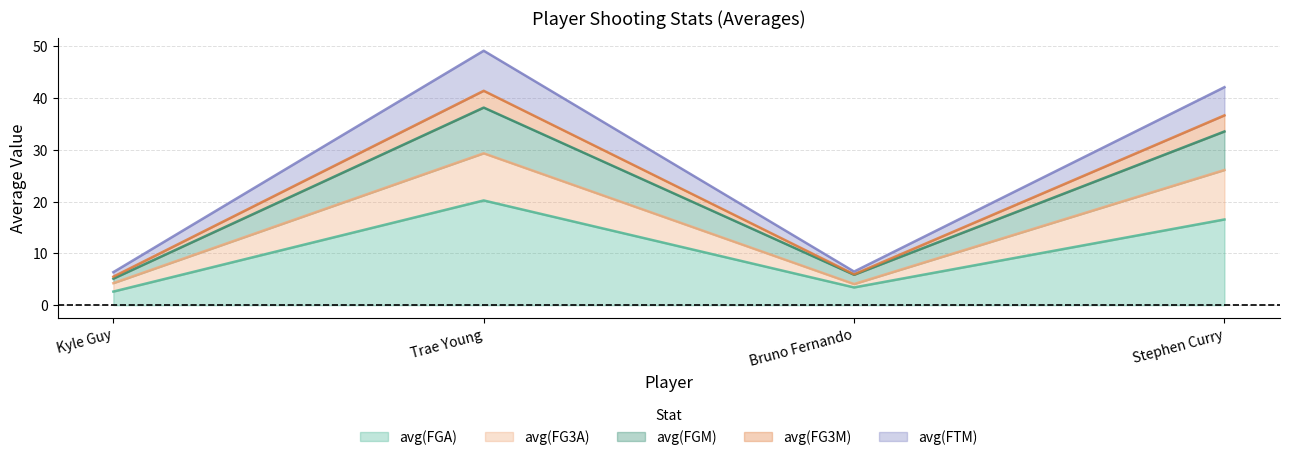

How many values in the avg(FGM) series exceed 16?

2